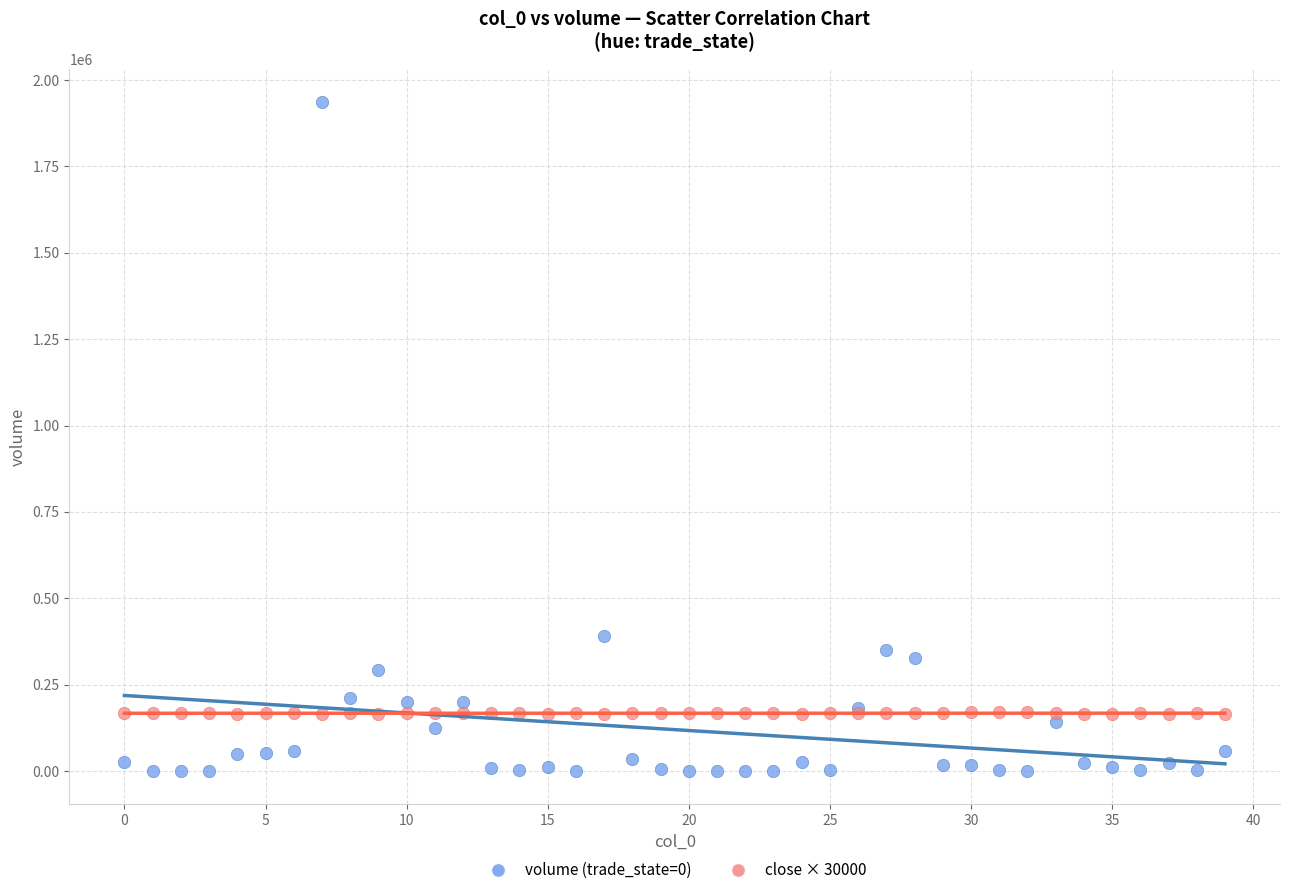

Across all series, what Y value is closest to 968102?

389846.4